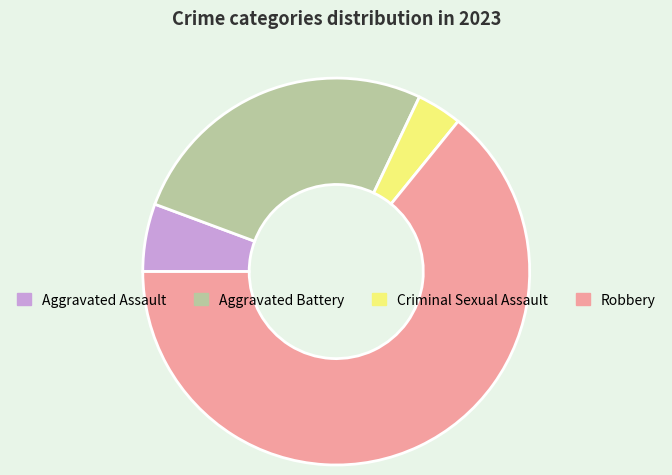

Does Aggravated Assault account for over 50% of the chart?

No